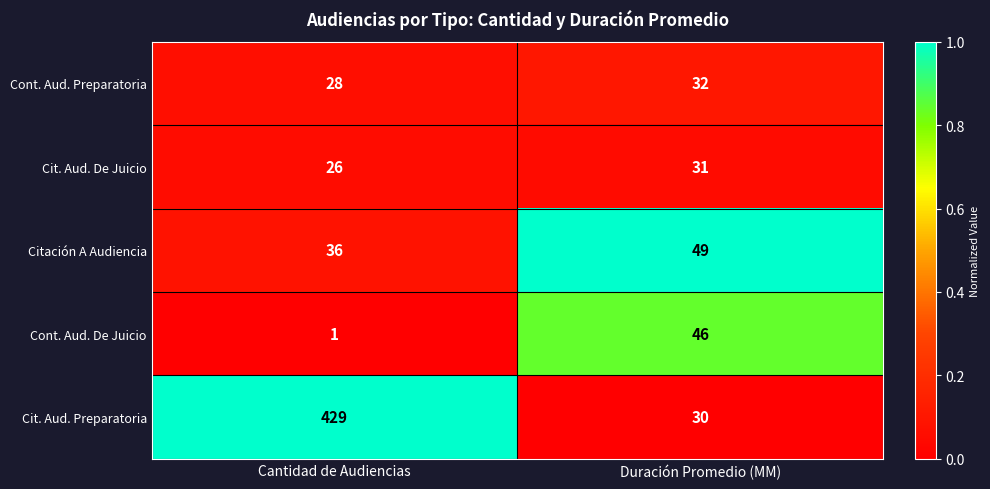

List the series in order of their peak value, lowest first.

Cit. Aud. De Juicio, Cont. Aud. Preparatoria, Cont. Aud. De Juicio, Citación A Audiencia, Cit. Aud. Preparatoria